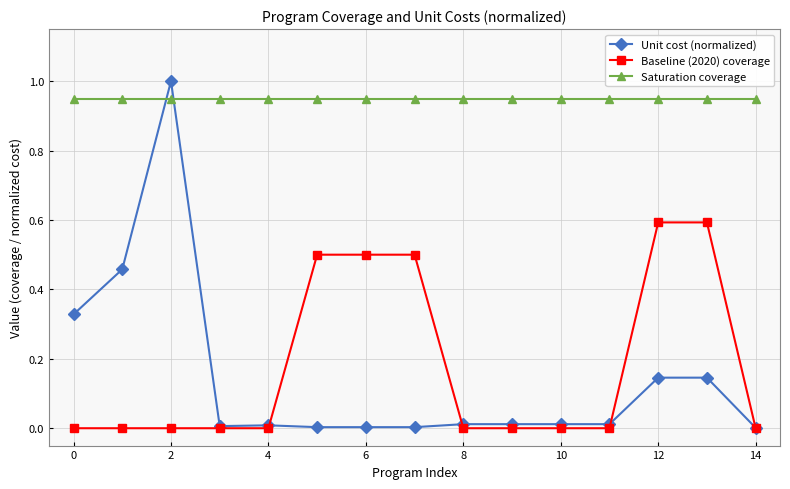

True or false: Baseline (2020) coverage and Unit cost (normalized) cross at least once.

True